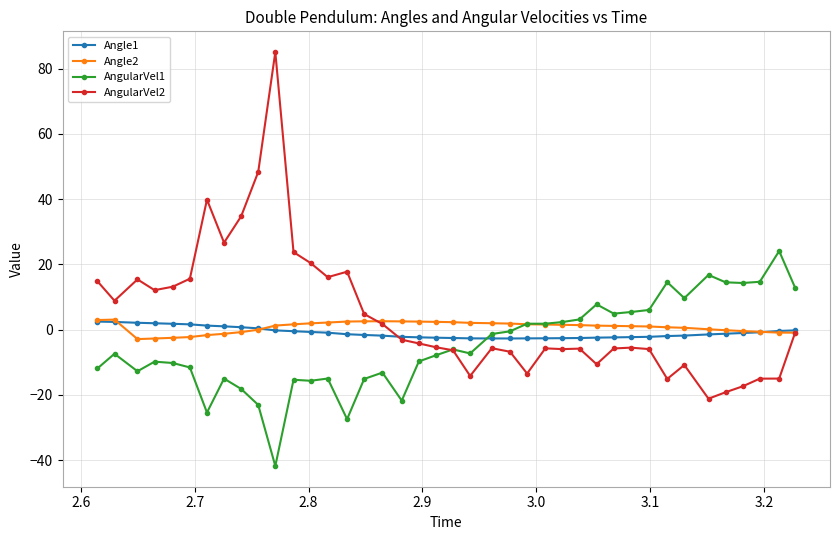

What is the highest value of the Angle2 series?

3.1